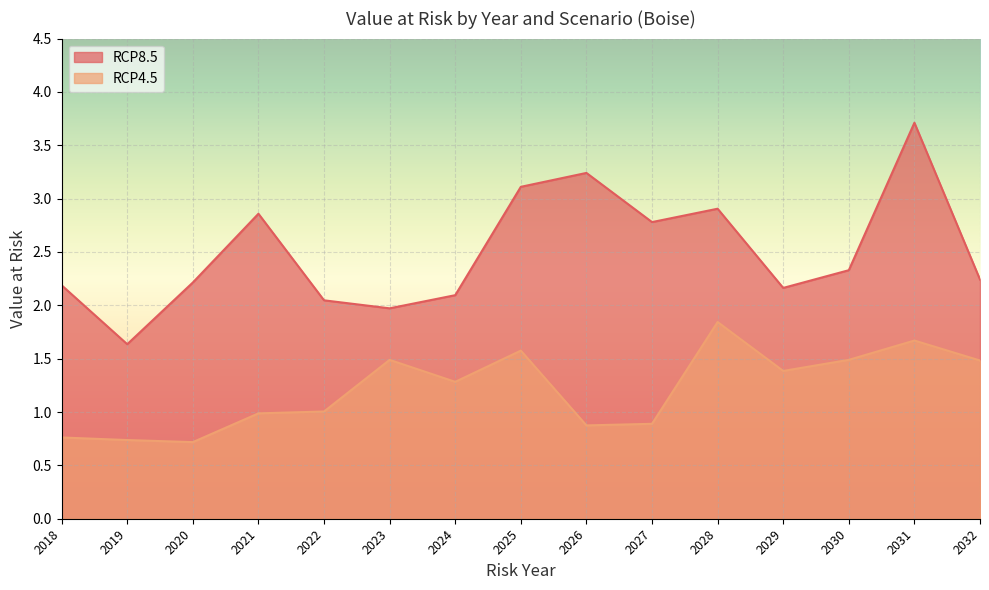

Reading left to right, list all the values displayed in this chart.

RCP8.5: 2018=2.2	2019=1.6	2020=2.2	2021=2.9	2022=2.0	2023=2.0	2024=2.1	2025=3.1	2026=3.2	2027=2.8	2028=2.9	2029=2.2	2030=2.3	2031=3.7	2032=2.2
RCP4.5: 2018=0.8	2019=0.7	2020=0.7	2021=1.0	2022=1.0	2023=1.5	2024=1.3	2025=1.6	2026=0.9	2027=0.9	2028=1.8	2029=1.4	2030=1.5	2031=1.7	2032=1.5